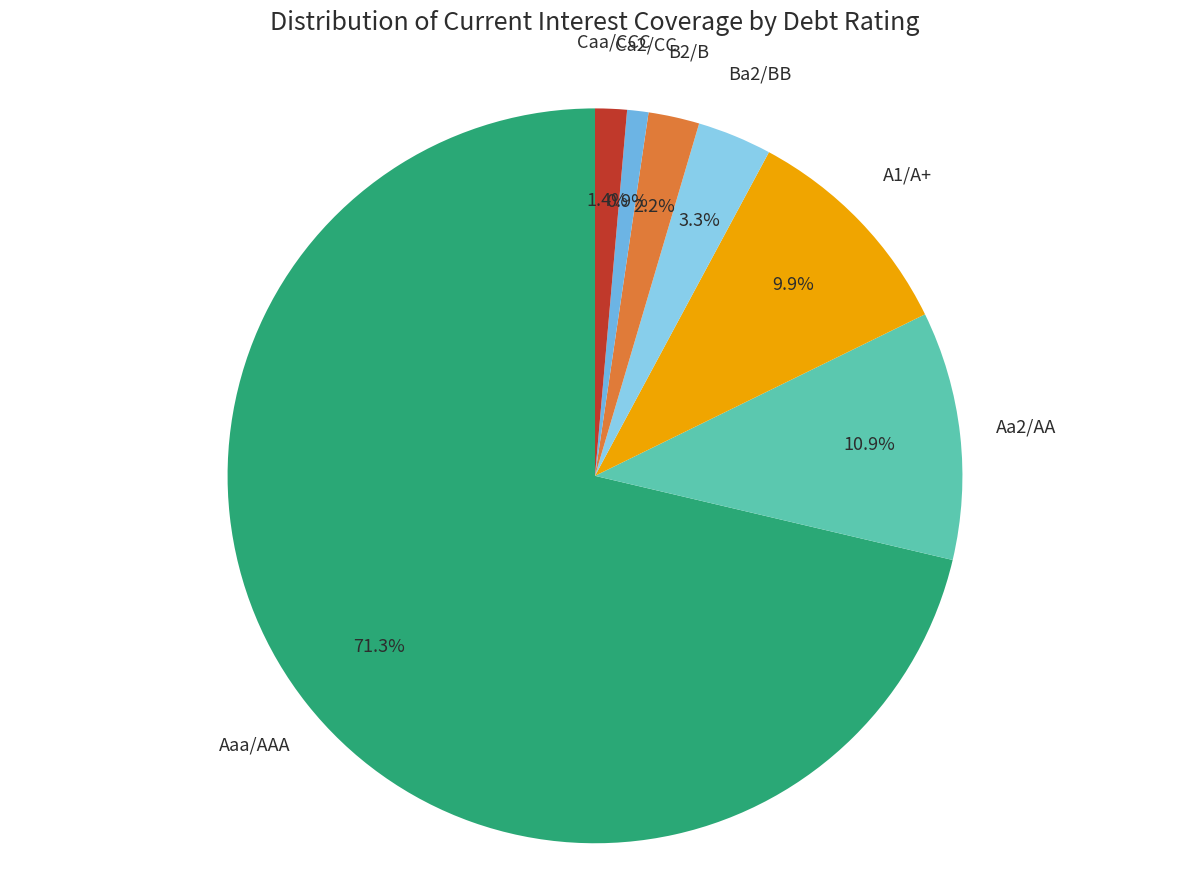

Count the number of slices in the pie.

7